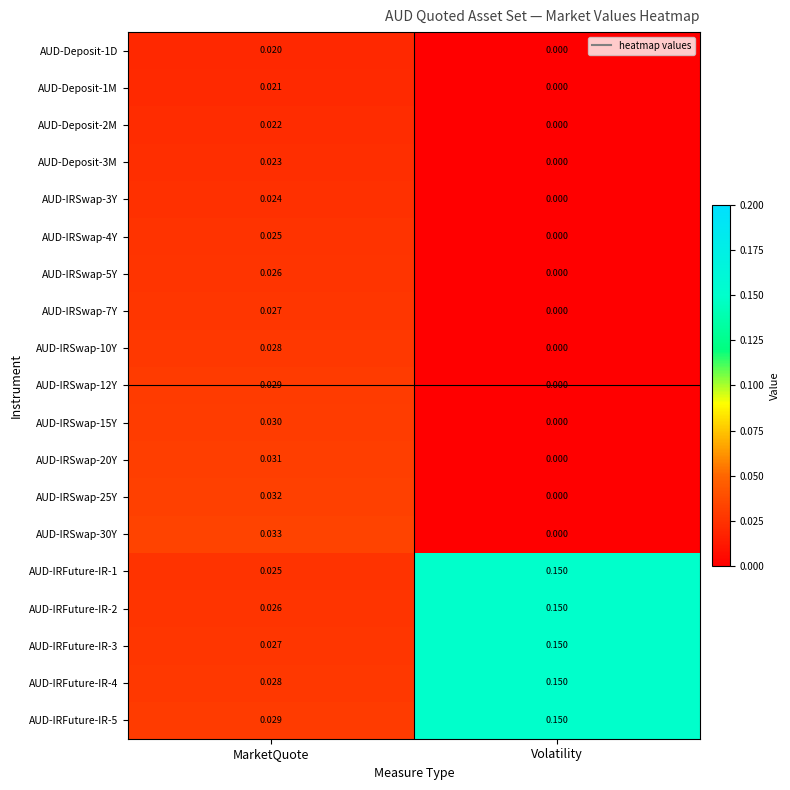

Where is AUD-IRFuture-IR-3 nearest to the value 0?

MarketQuote